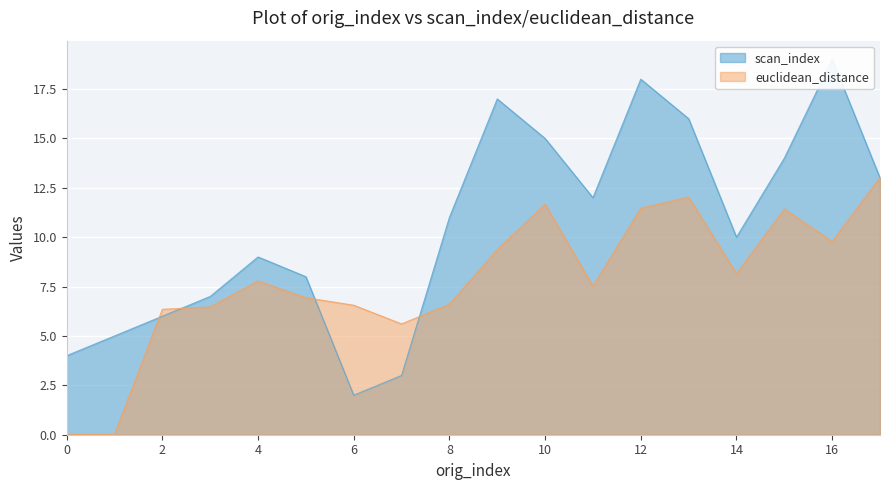

What is the value of the euclidean_distance point at the 17th from the left?

9.8